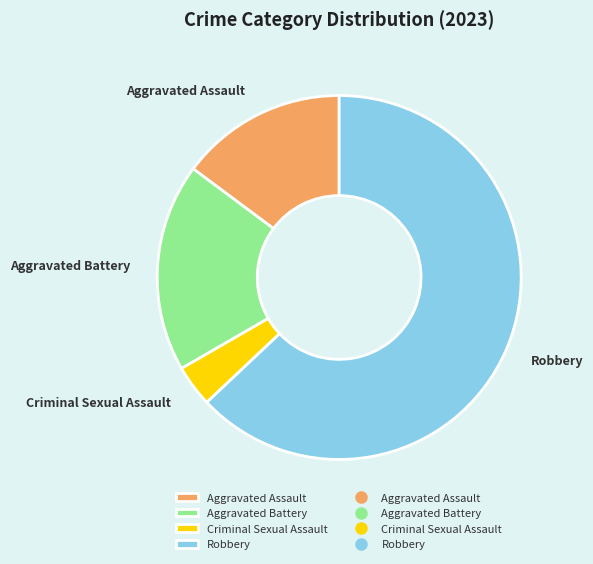

The Robbery slice represents 70% of the pie. True or false?

False